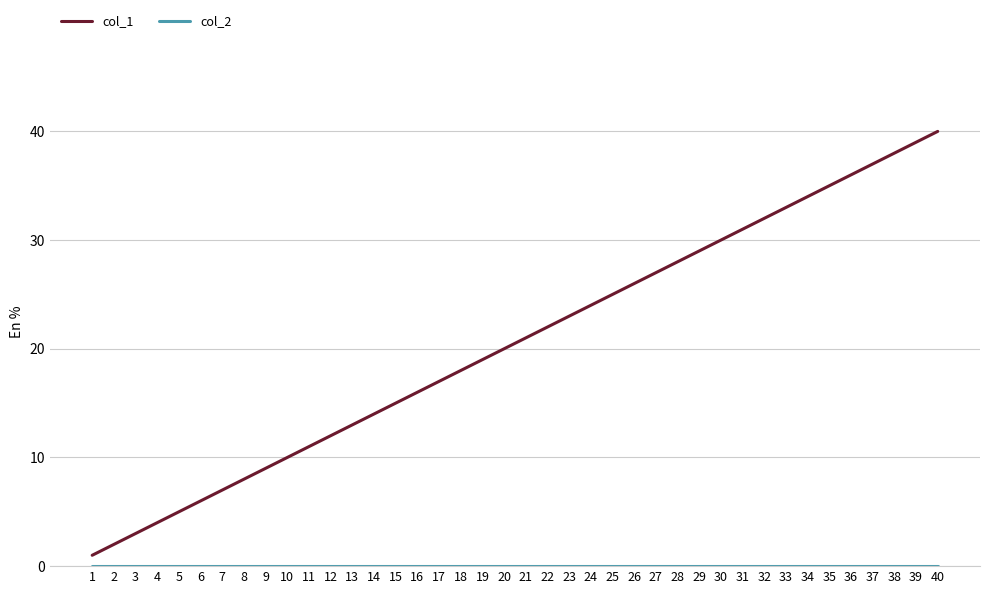

True or false: col_1 has a value of 51 at 38.

False